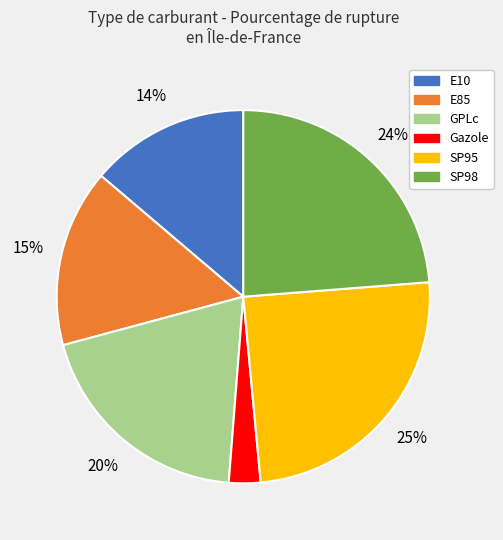

To the nearest percent, what is the difference between the largest and smallest slice percentages?

22%